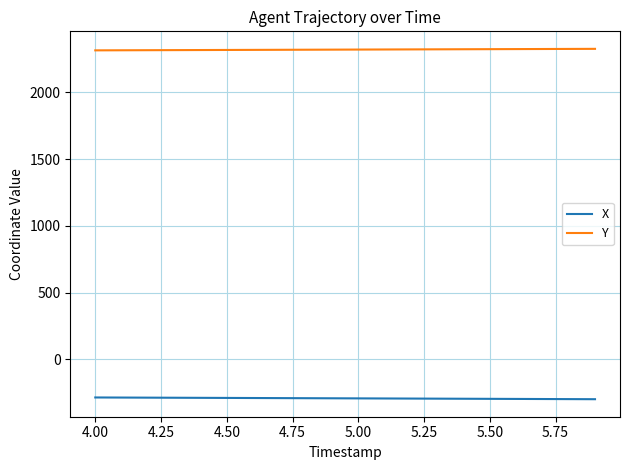

Rank the series by their average value, from lowest to highest.

X, Y